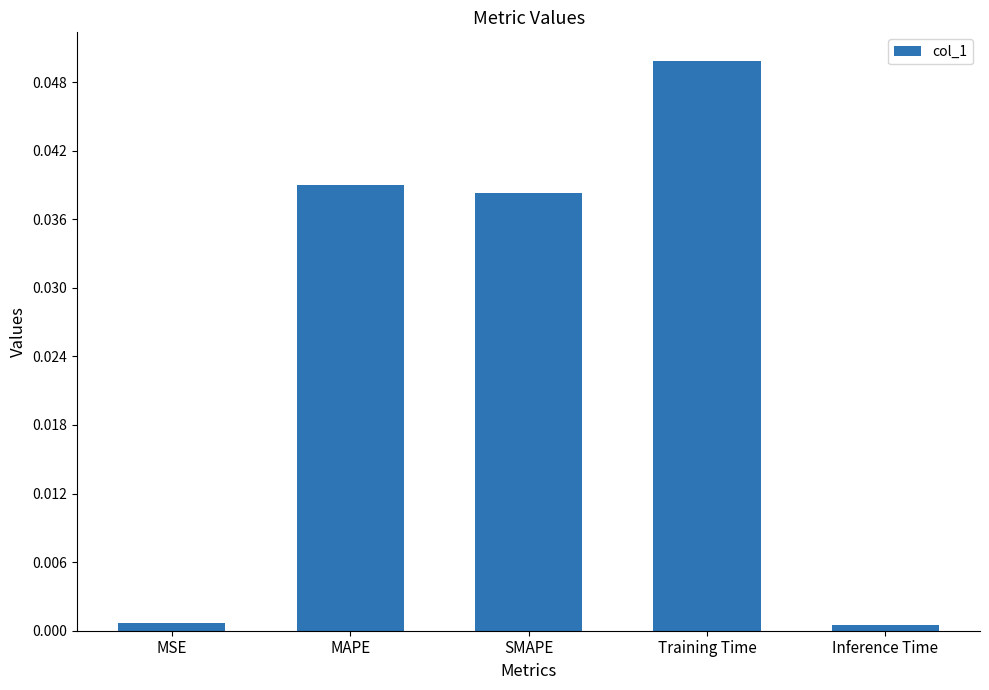

How many categories are shown in the chart?

5